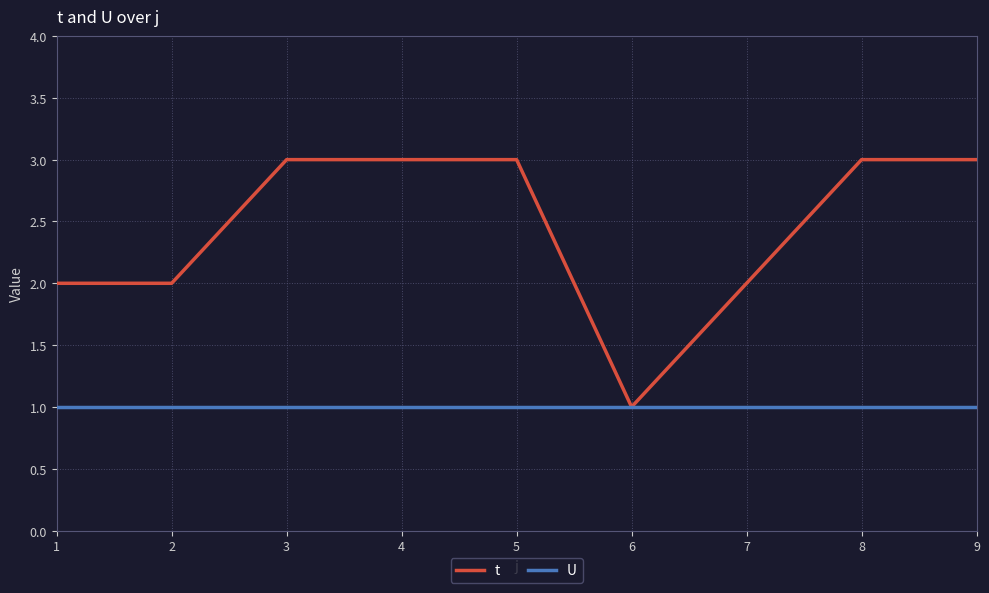

Which series has the widest spread of values?

t